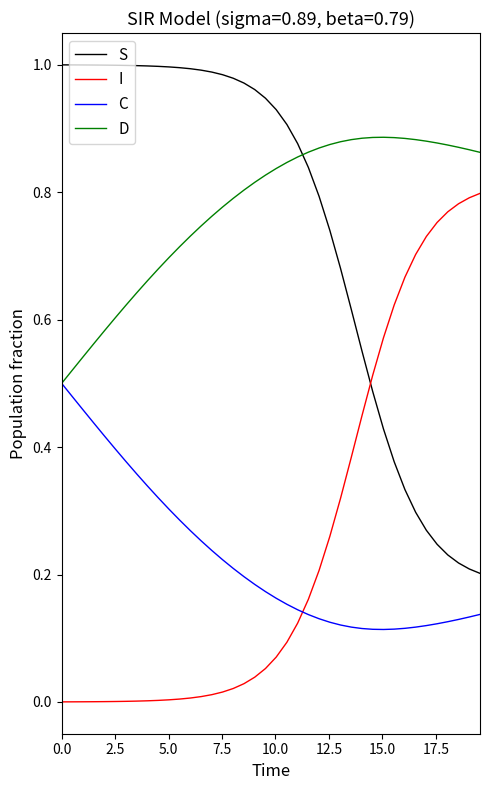

Count the number of categories in the chart.

40